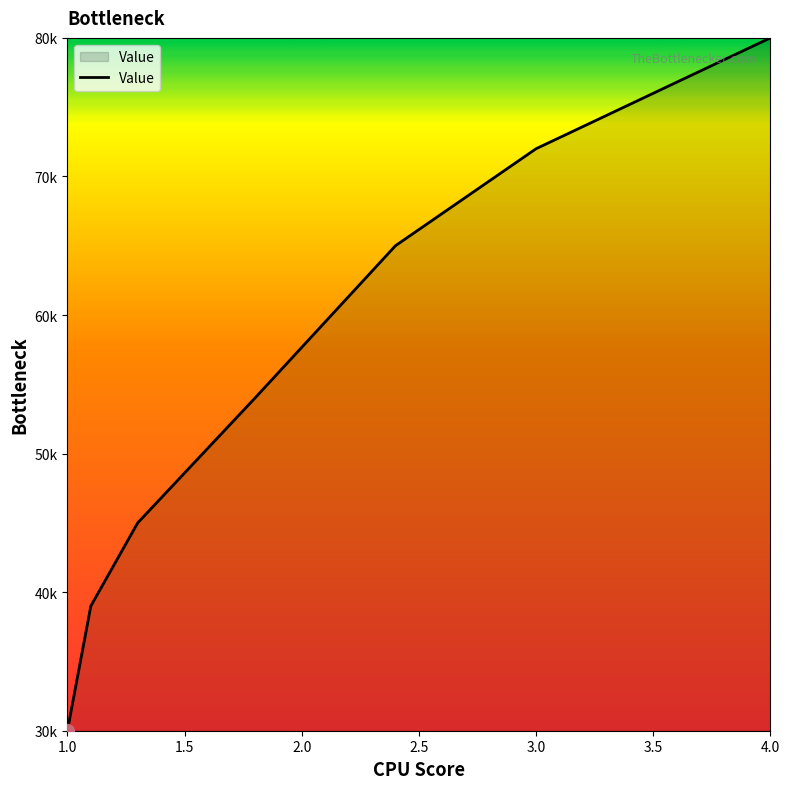

Which category has the highest value across all series?

4.0